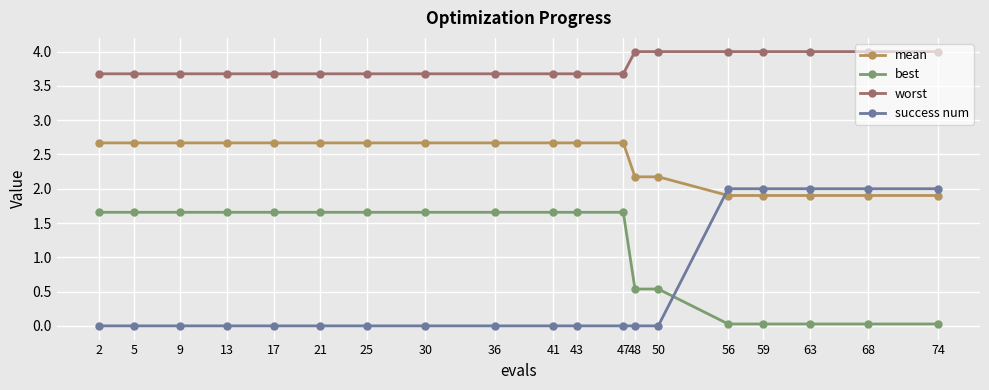

Which series has the largest total across all categories?

worst